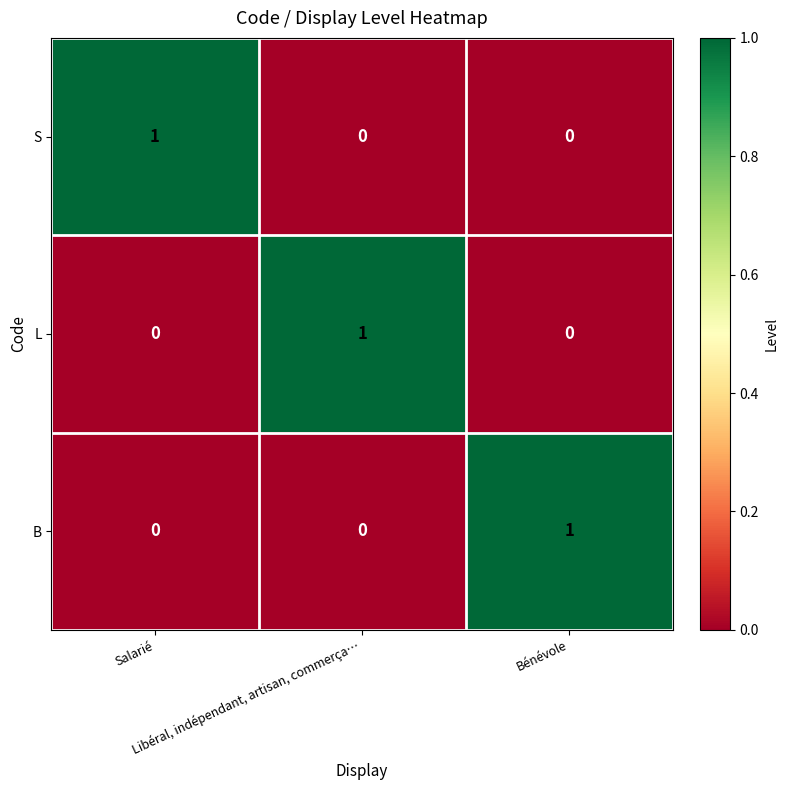

What is the difference between the highest and lowest values at Salarié?

1